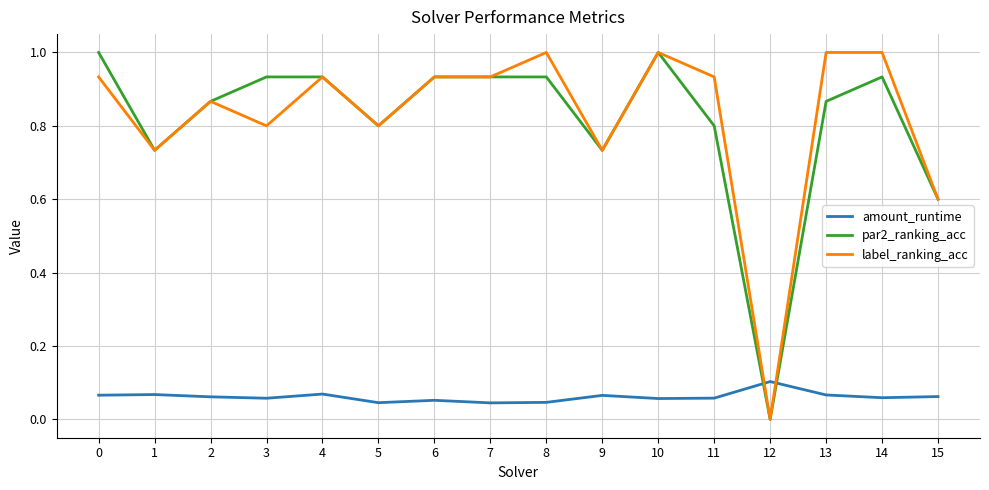

Between 3 and 12, which series saw the biggest shift?

par2_ranking_acc